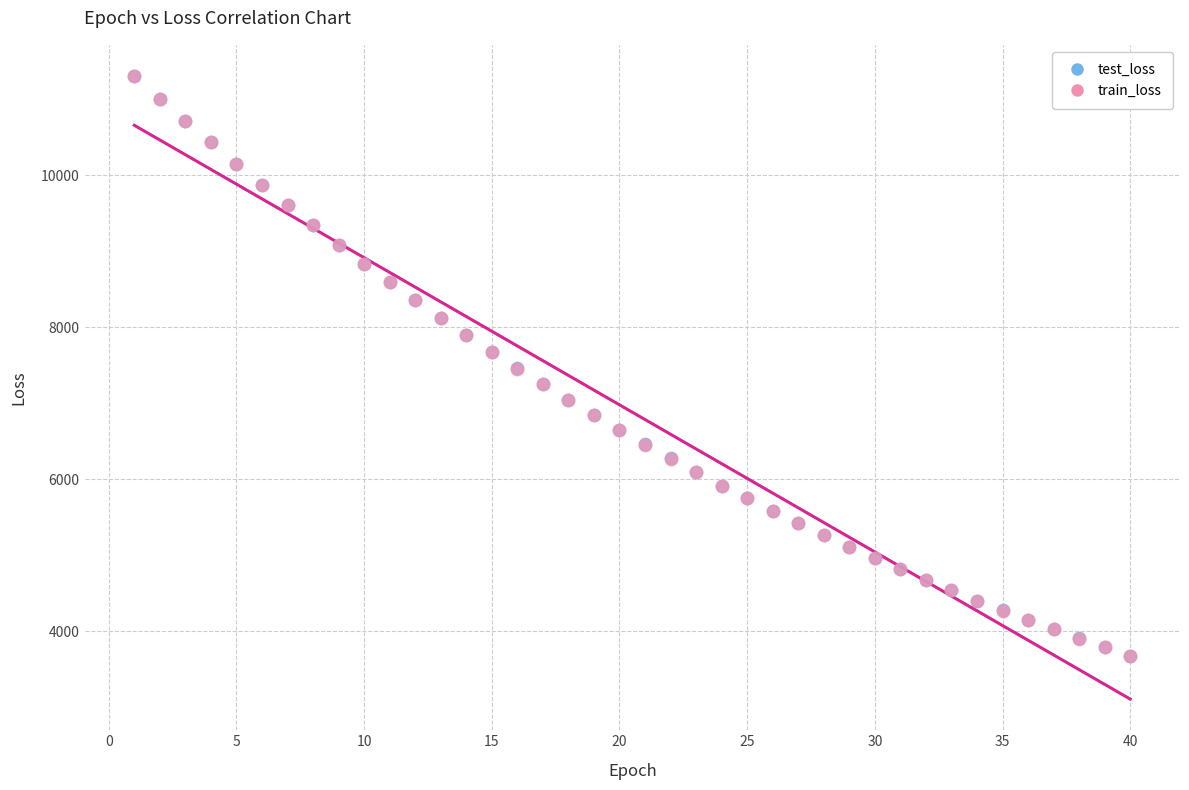

What are all the series names shown in the legend?

test_loss, train_loss